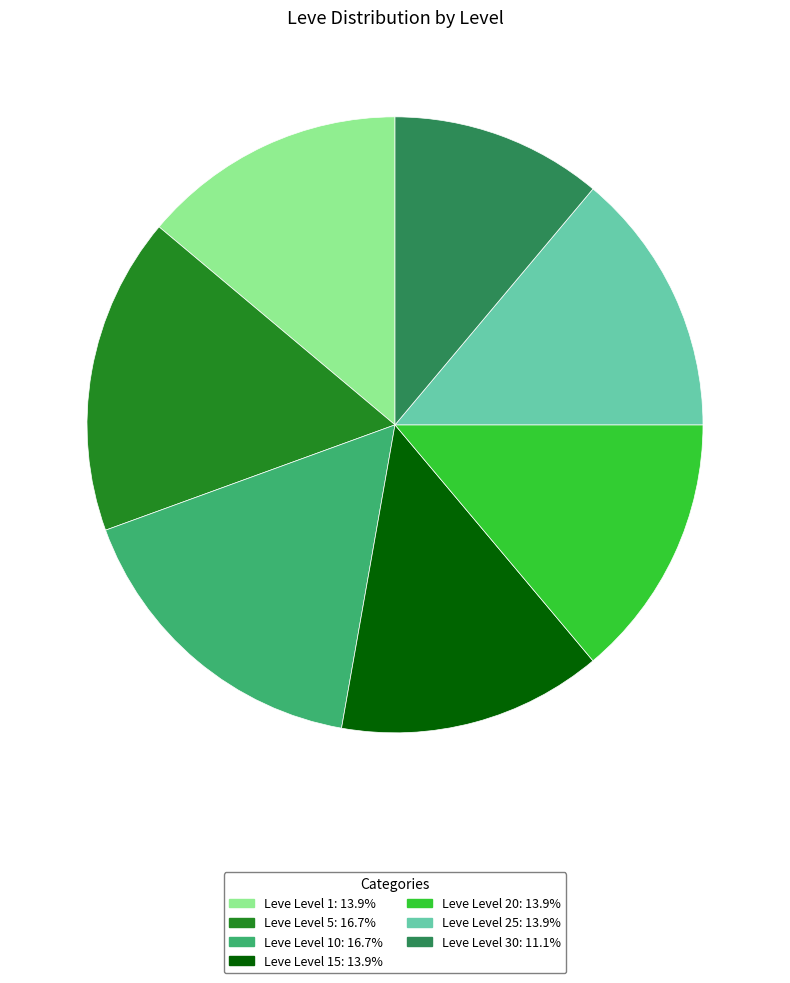

Does Leve Level 10: 16.7% represent more than half of the total?

No